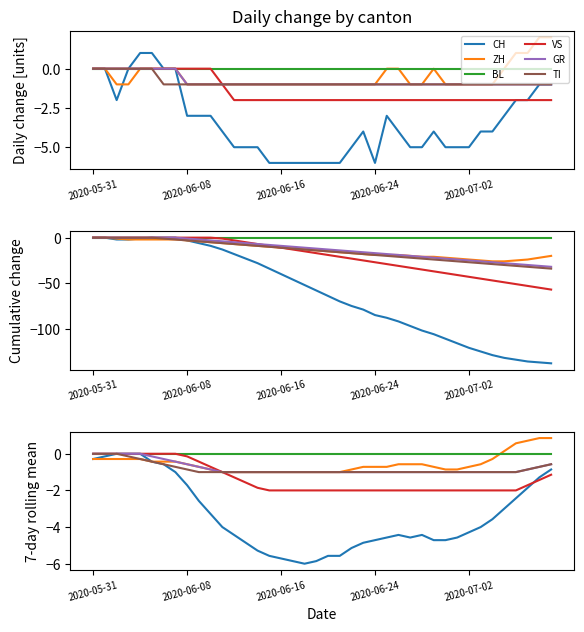

Which series has the largest total across all categories?

BL